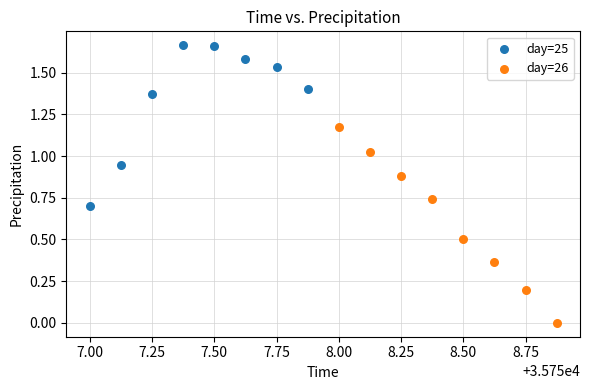

Which series contains the lowest Y value?

day=26